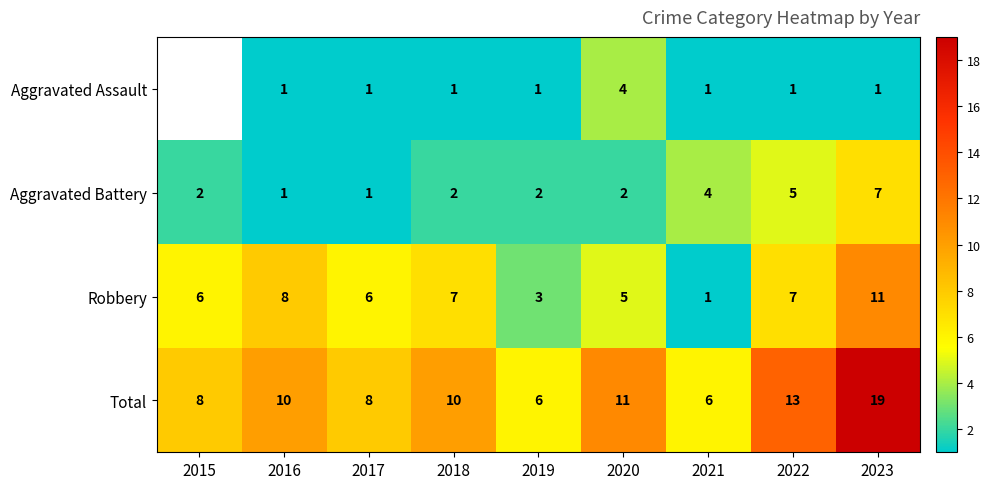

How many data points does each series have?

9